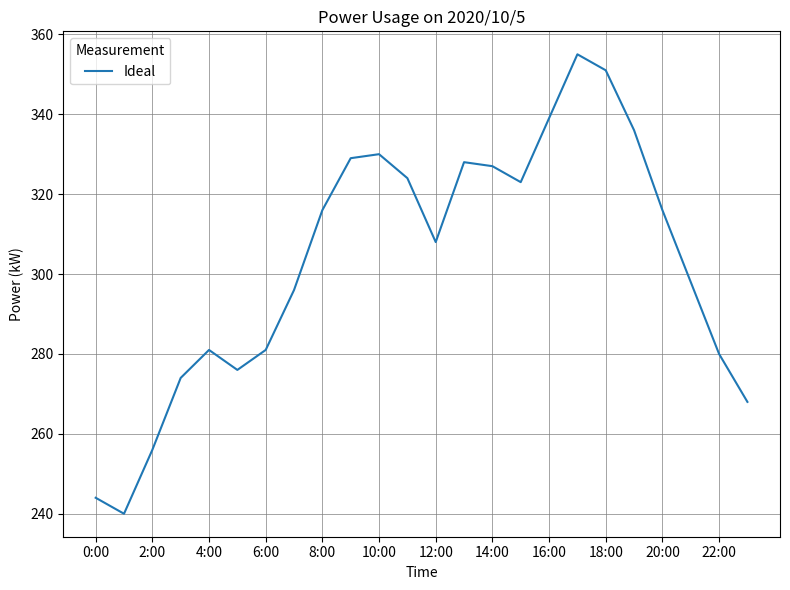

What is the minimum value shown in the chart?

240